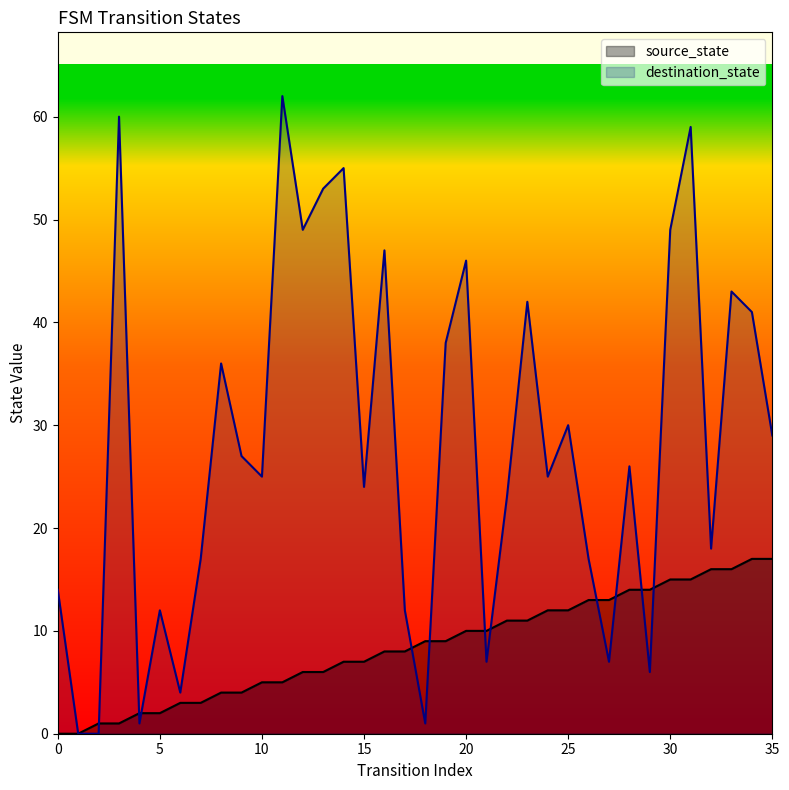

How many positive values does the destination_state series have?

34